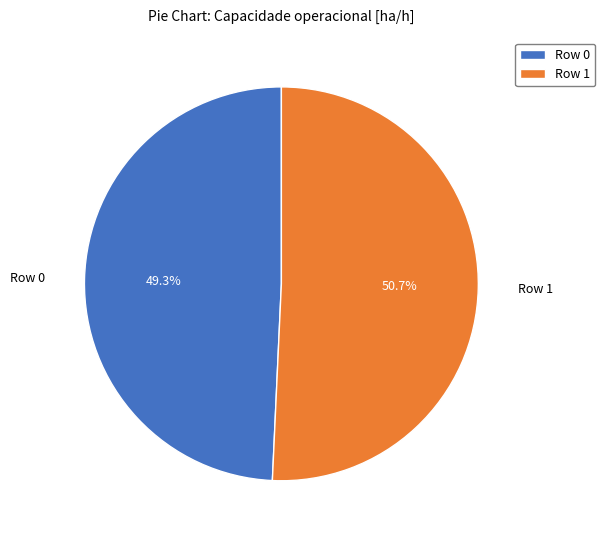

To the nearest percent, what portion does Row 0 represent?

49%